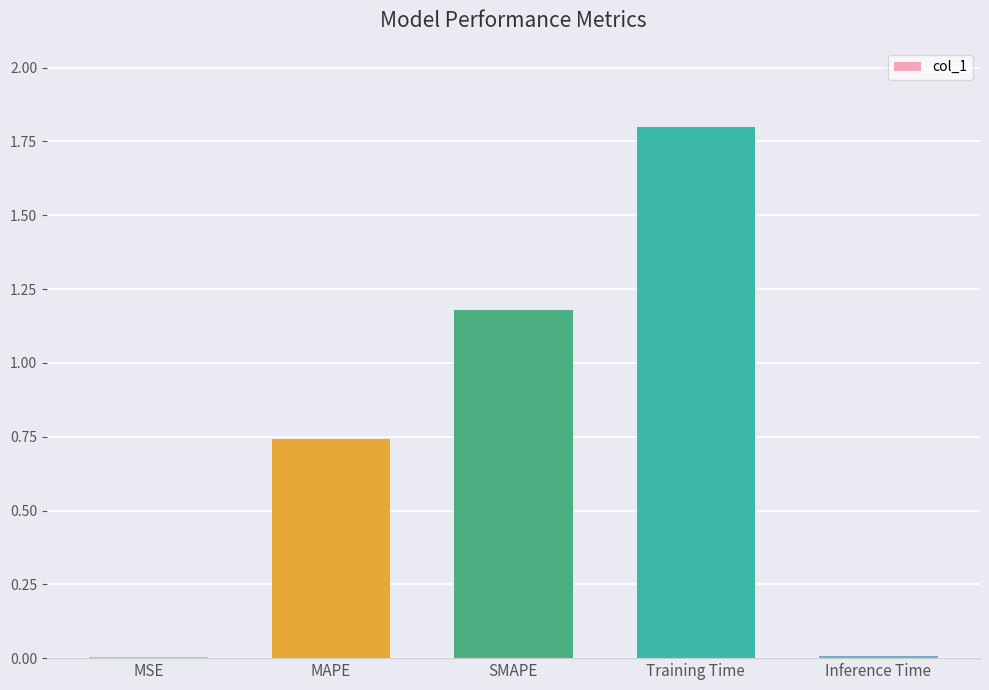

Is it true that the value at Training Time is 1.8?

True